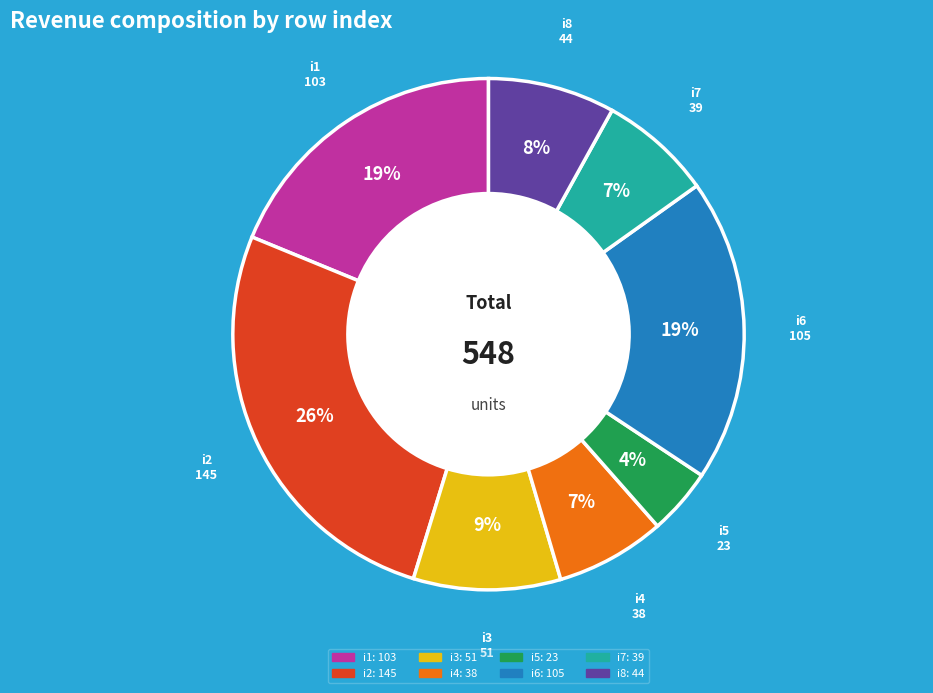

Is there a majority slice in this chart?

No